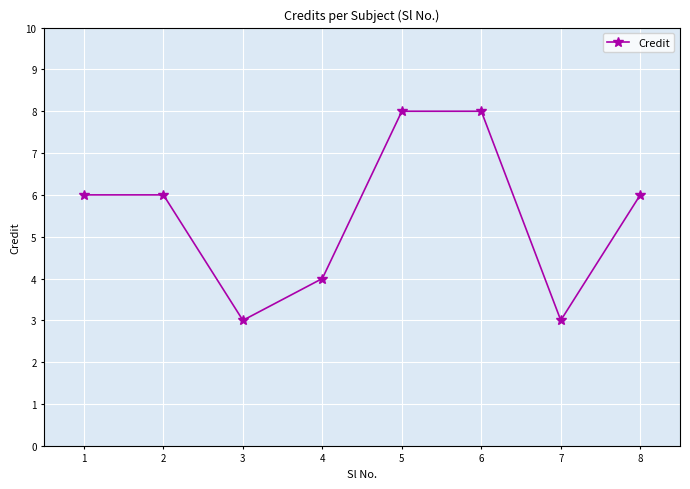

What is the minimum value shown in the chart?

3